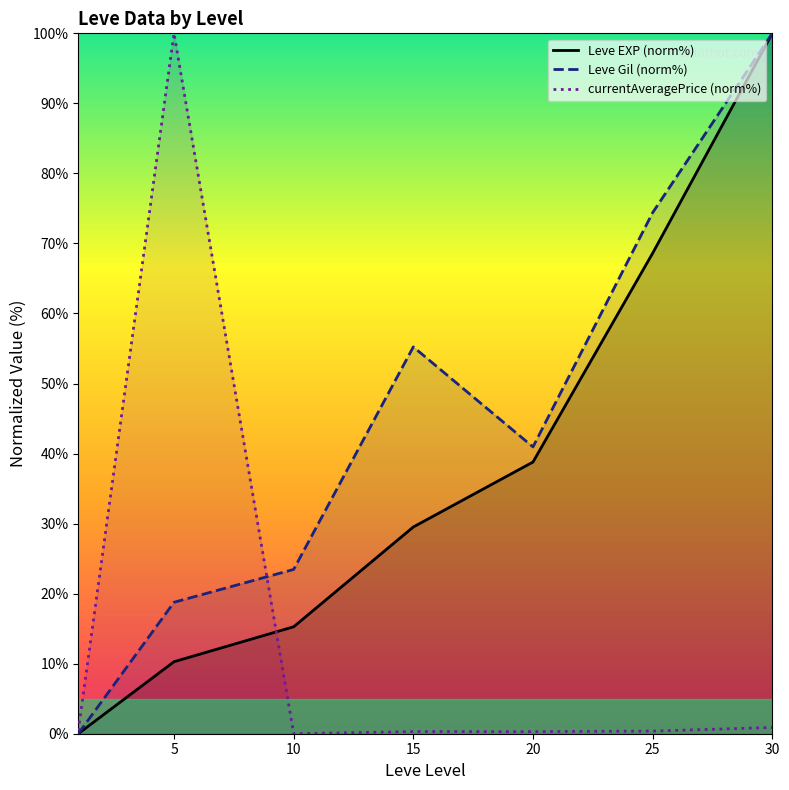

Reading left to right, list all the values displayed in this chart.

Leve EXP (norm%): 0.0	10.3	15.3	29.5	38.8	68.6	100.0
Leve Gil (norm%): 0.0	18.8	23.5	55.2	41.0	74.4	100.0
currentAveragePrice (norm%): 0.4	100.0	0.0	0.3	0.3	0.4	0.9